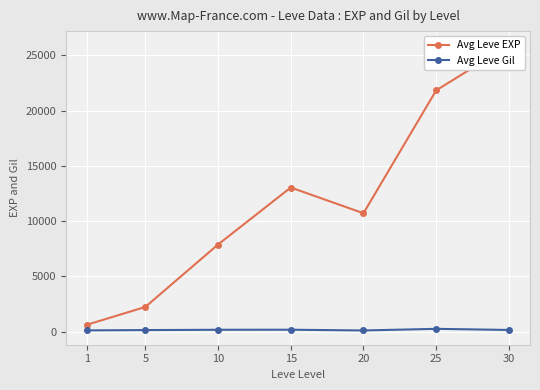

True or false: Avg Leve EXP and Avg Leve Gil intersect in this chart.

False